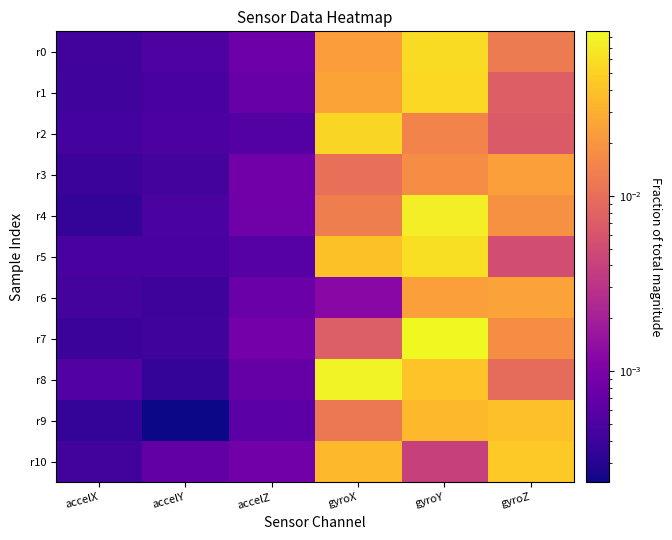

At accelY, list the series in order from smallest to largest.

r9, r8, r6, r7, r3, r1, r5, r4, r2, r0, r10